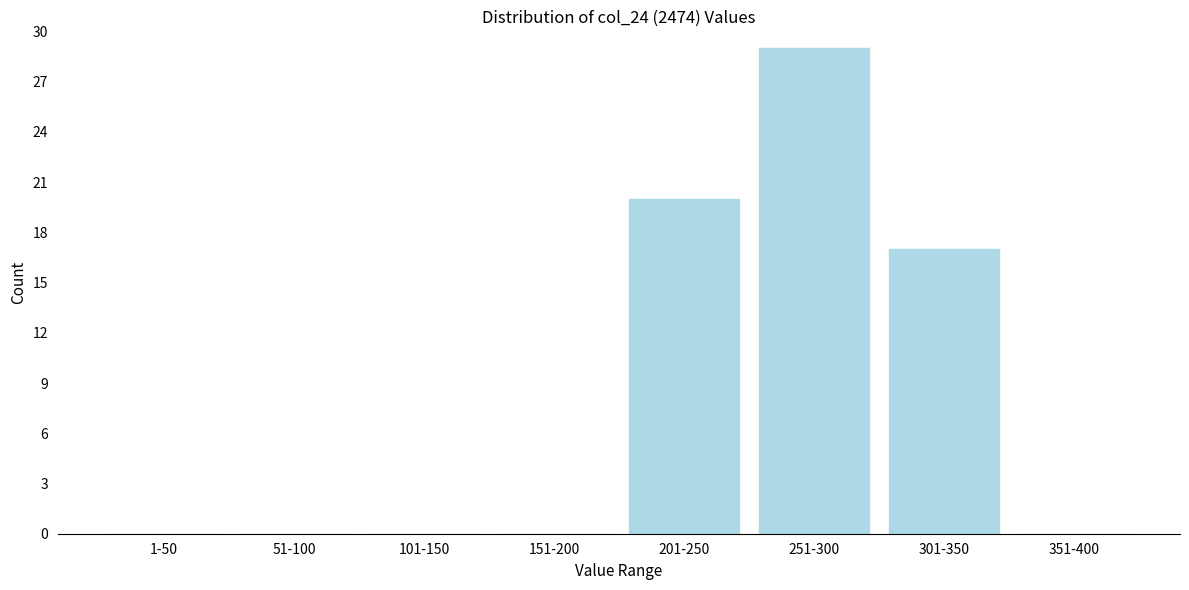

Reading left to right, list all the values displayed in this chart.

1-50=0	51-100=0	101-150=0	151-200=0	201-250=20	251-300=29	301-350=17	351-400=0